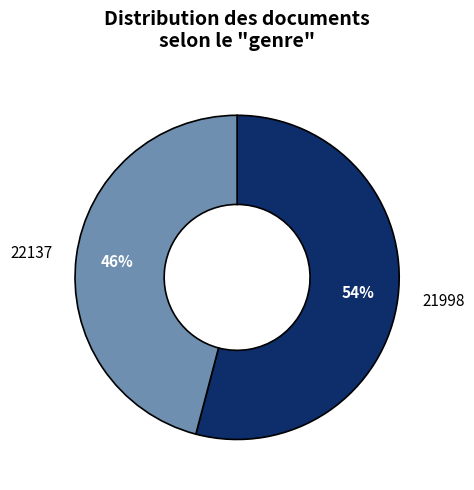

To the nearest percent, what is the difference between the largest and smallest slice percentages?

8%